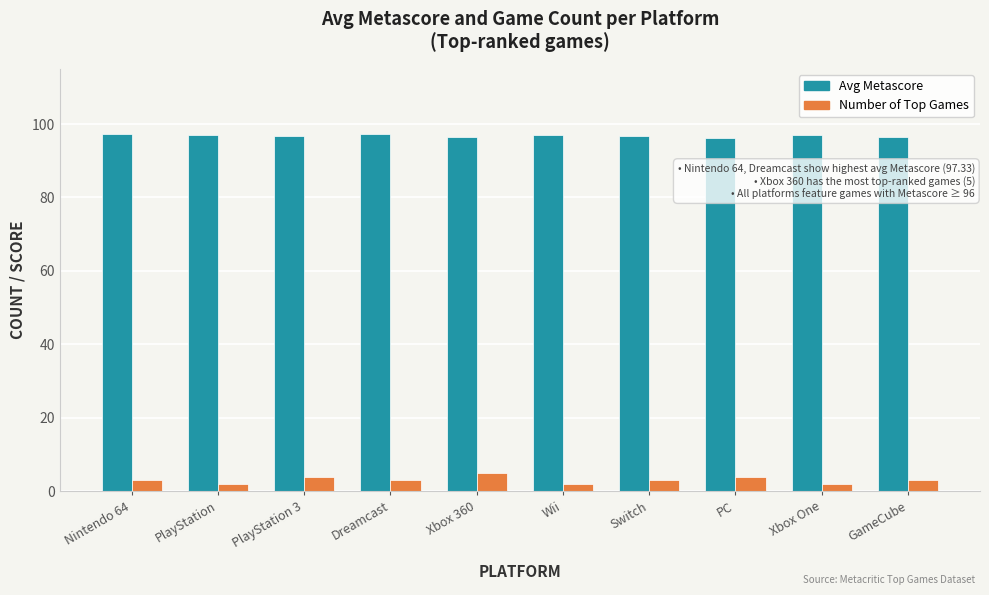

What is the label of the 6th bar from the right?

Xbox 360